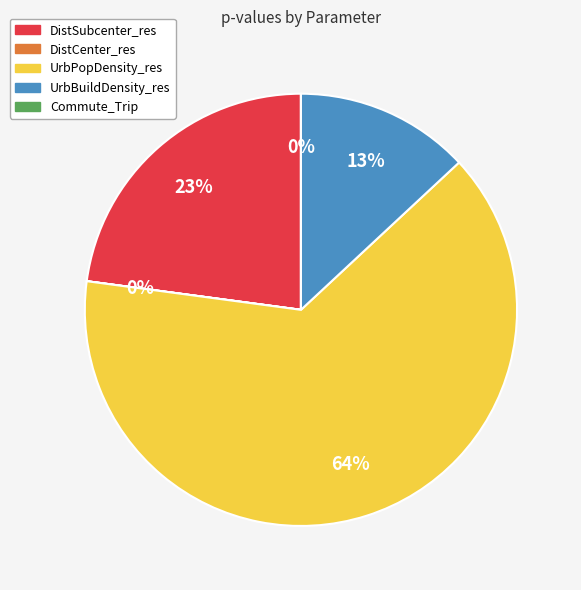

What percentage is the UrbBuildDensity_res slice, to the nearest percent?

13%